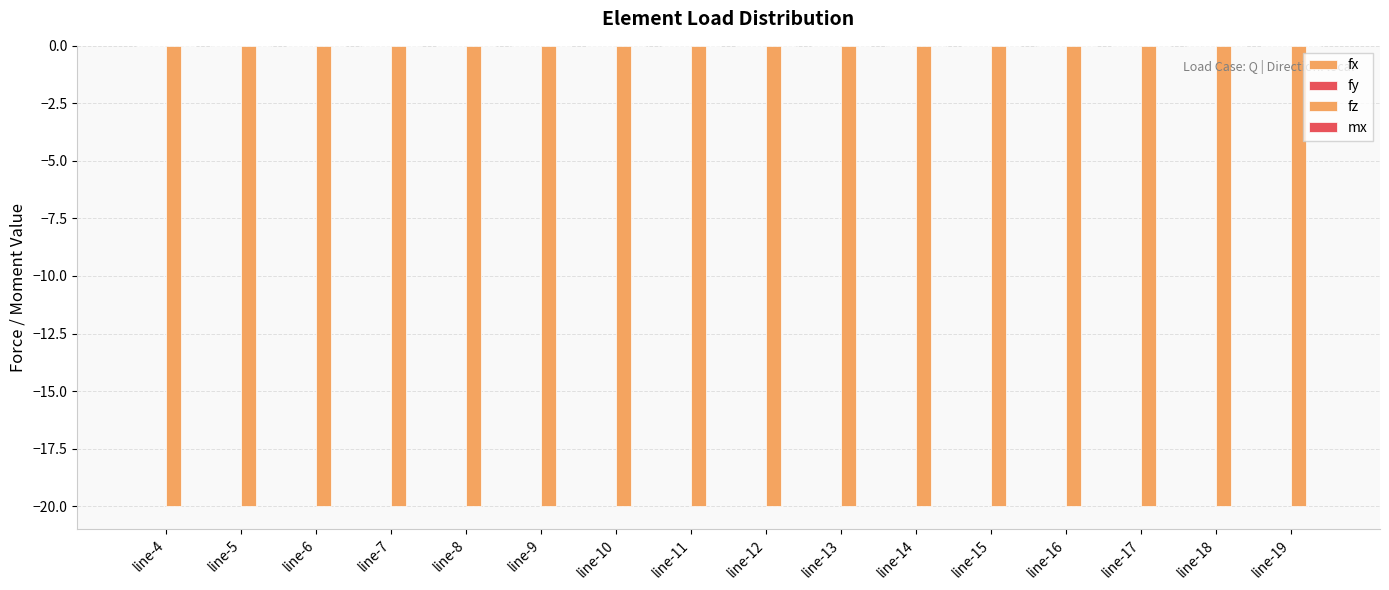

Where is mx nearest to the value 0?

line-4